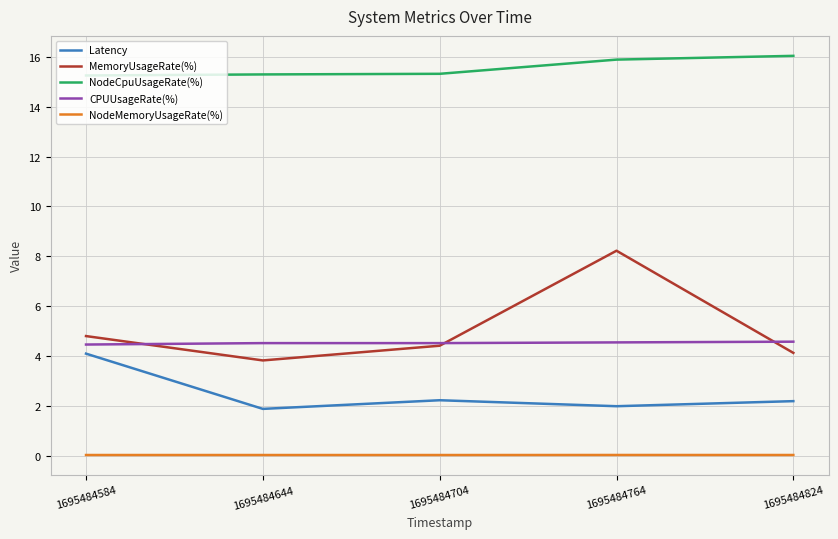

What is the total value across all series at 1695484644?

25.5